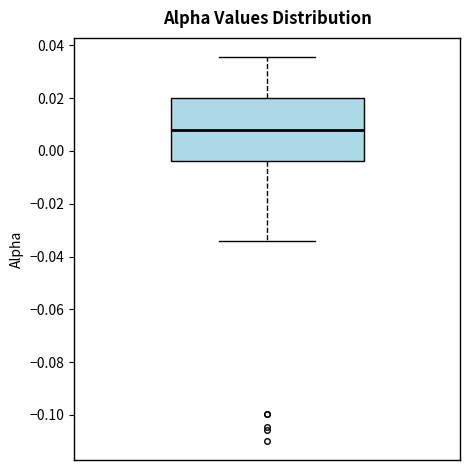

Read this box plot against the y-axis: the position of the median line, the range covered by the box, and the ends of both whiskers. The values are not printed on the chart, so give them approximately, as read against the axis.

median 0.008, box -0.004 to 0.020, whiskers -0.034 to 0.036